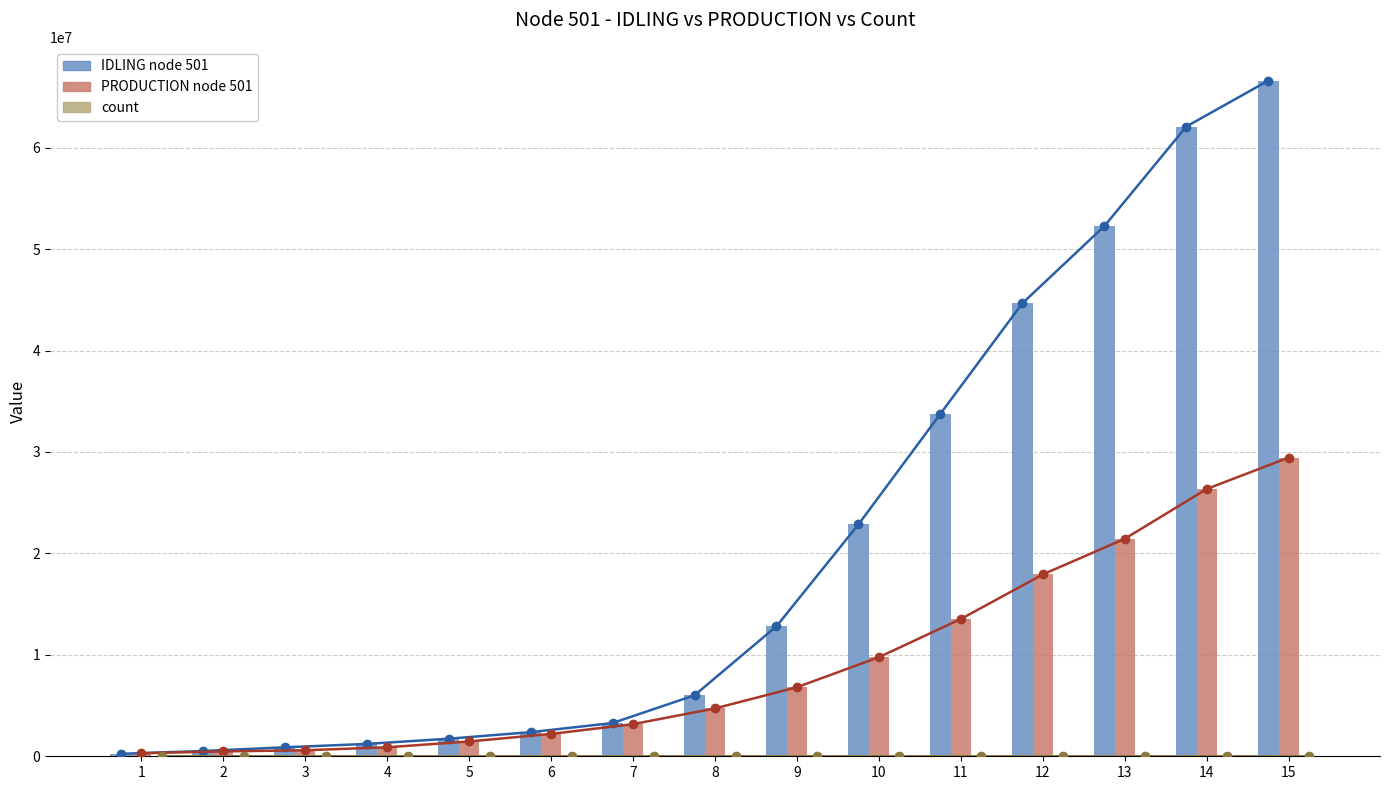

Reading left to right, what are all the values shown in this chart?

IDLING node 501: 242427.7	519828.2	883221.4	1218146.3	1731193.8	2377842.2	3275913.6	6010867.9	12815296.1	22858420.5	33765312.1	44657024.7	52261537.9	62077225.8	66605345.6
PRODUCTION node 501: 300484.6	479495.8	592433.0	888165.6	1458750.8	2205752.5	3167542.5	4719331.1	6807844.6	9768933.2	13538966.2	17929403.9	21446933.2	26357330.7	29451226.4
count: 13.0	335.0	890.0	1260.0	1791.0	1891.0	1873.0	2023.0	1913.0	1801.0	1508.0	1345.0	1069.0	948.0	723.0